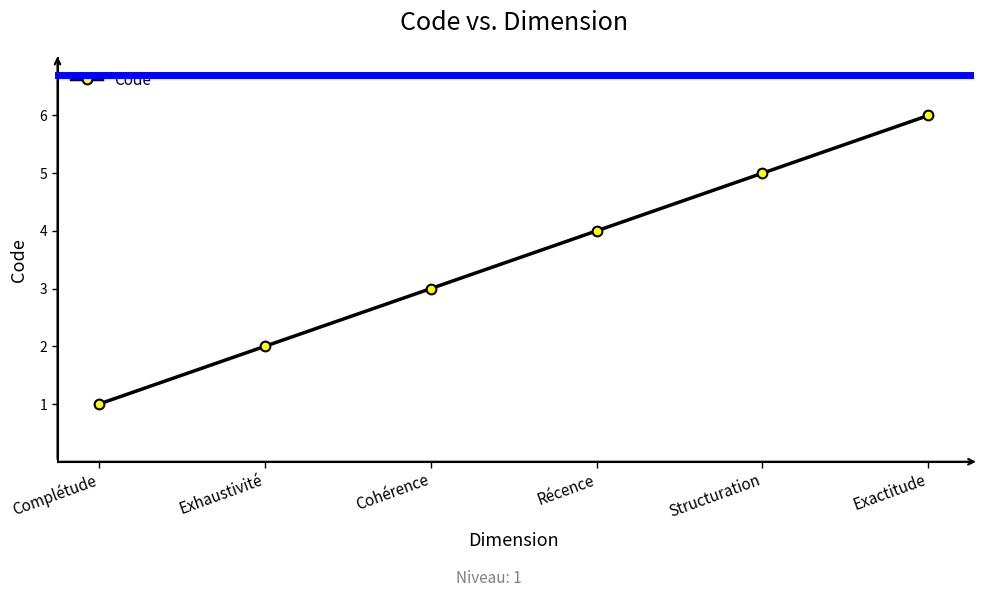

True or false: the data has more than 1 interior local peaks.

False